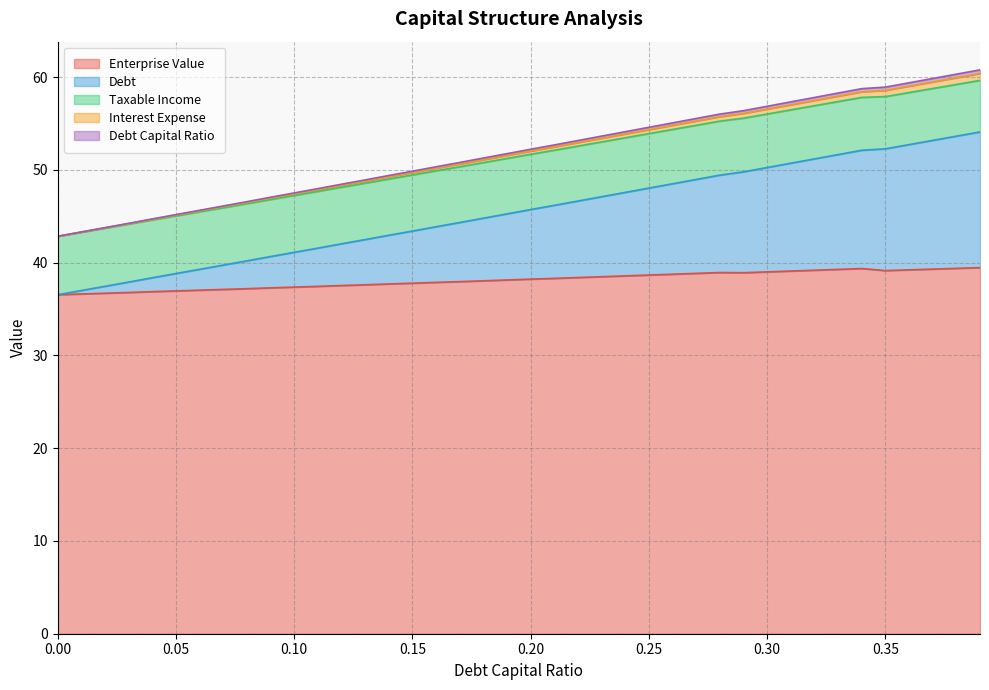

How many data points in enterprise_value are above 38?

22